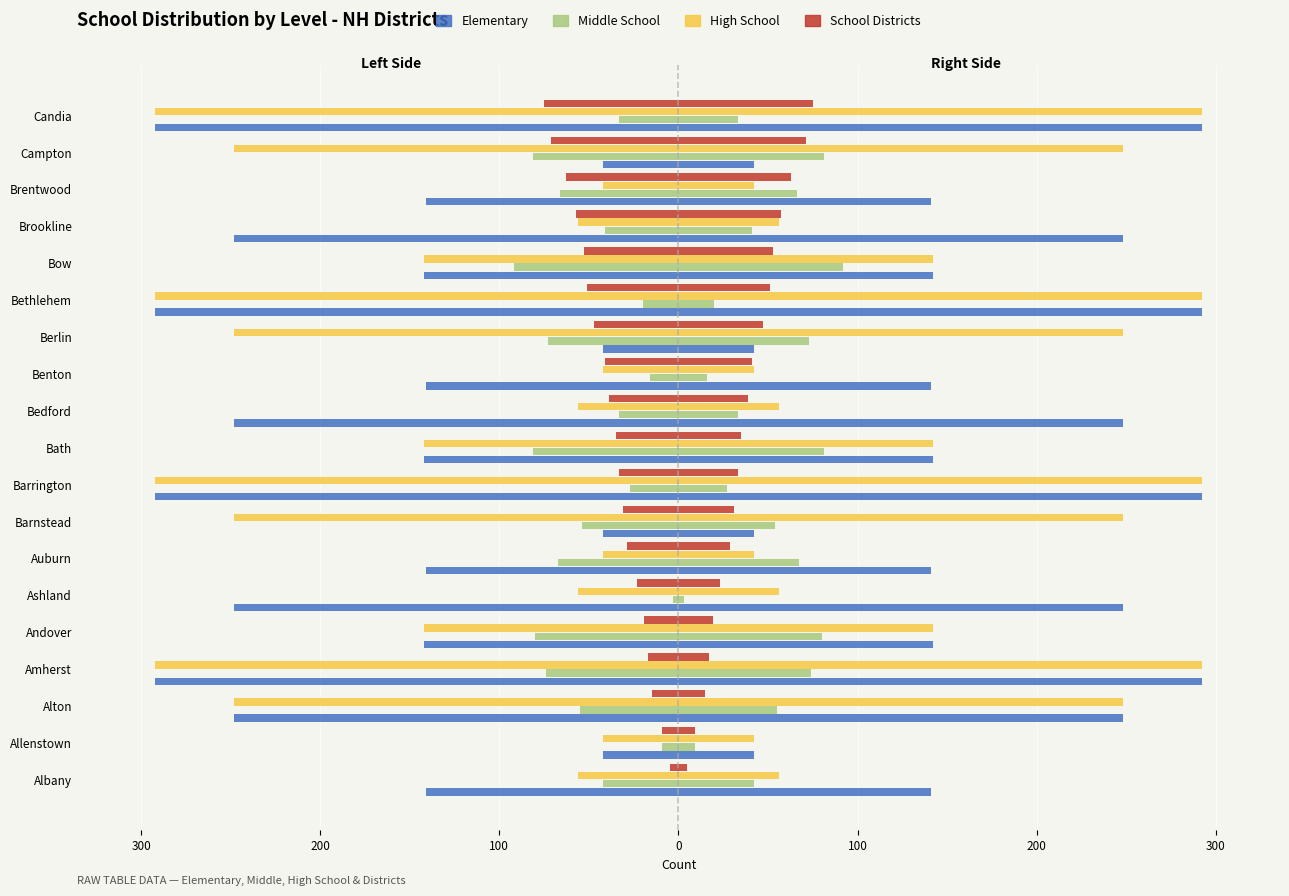

What are all the series names shown in the legend?

Elementary, Middle School, High School, School Districts